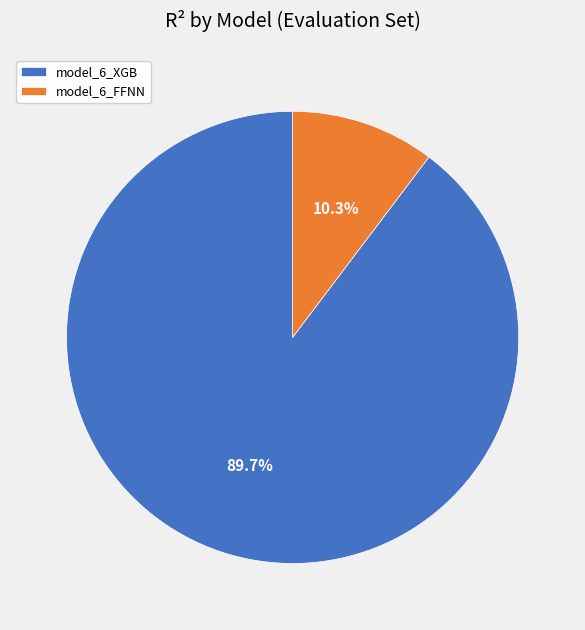

True or false: model_6_FFNN accounts for 2% of the total.

False